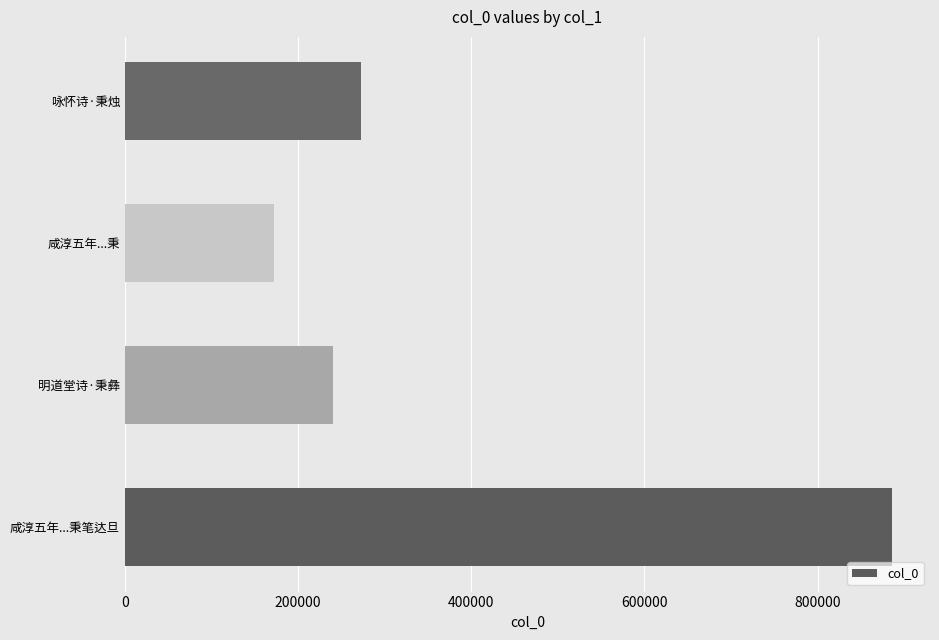

Reading top to bottom, transcribe all the data shown in this chart.

272898	171956	240260	885586